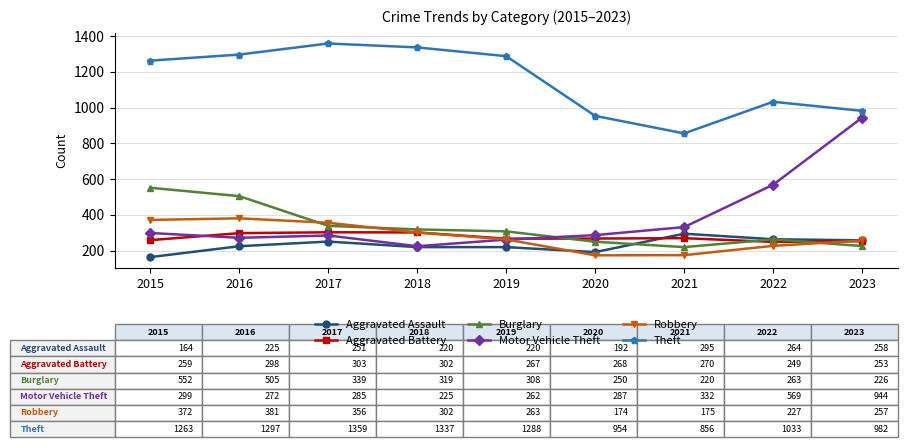

What is the sum of all Motor Vehicle Theft values?

3475